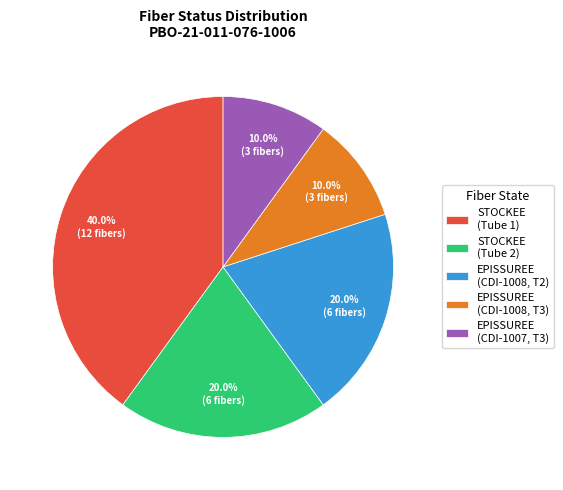

Which category has the biggest portion of the pie?

STOCKEE (Tube 1)